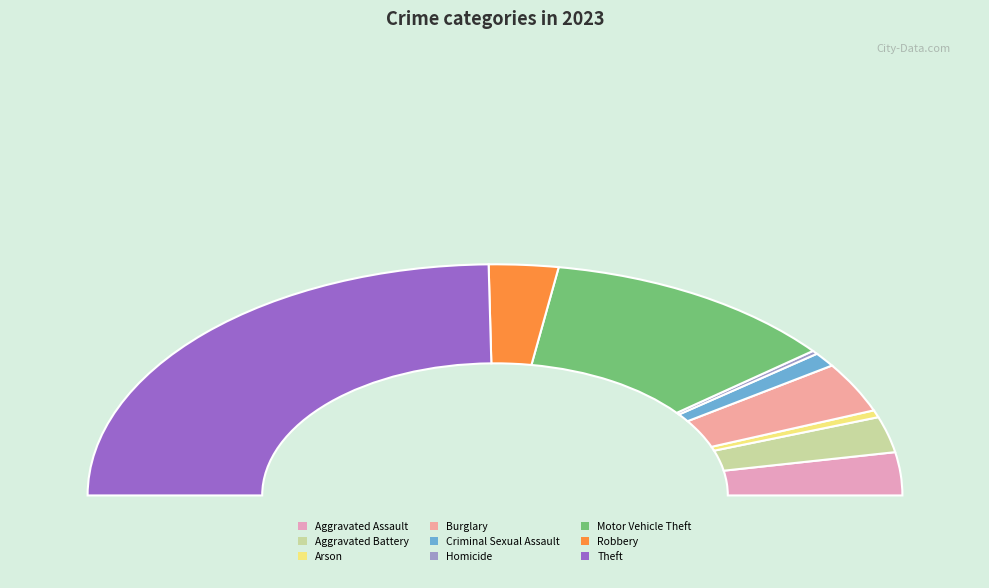

How many segments does this pie chart have?

9